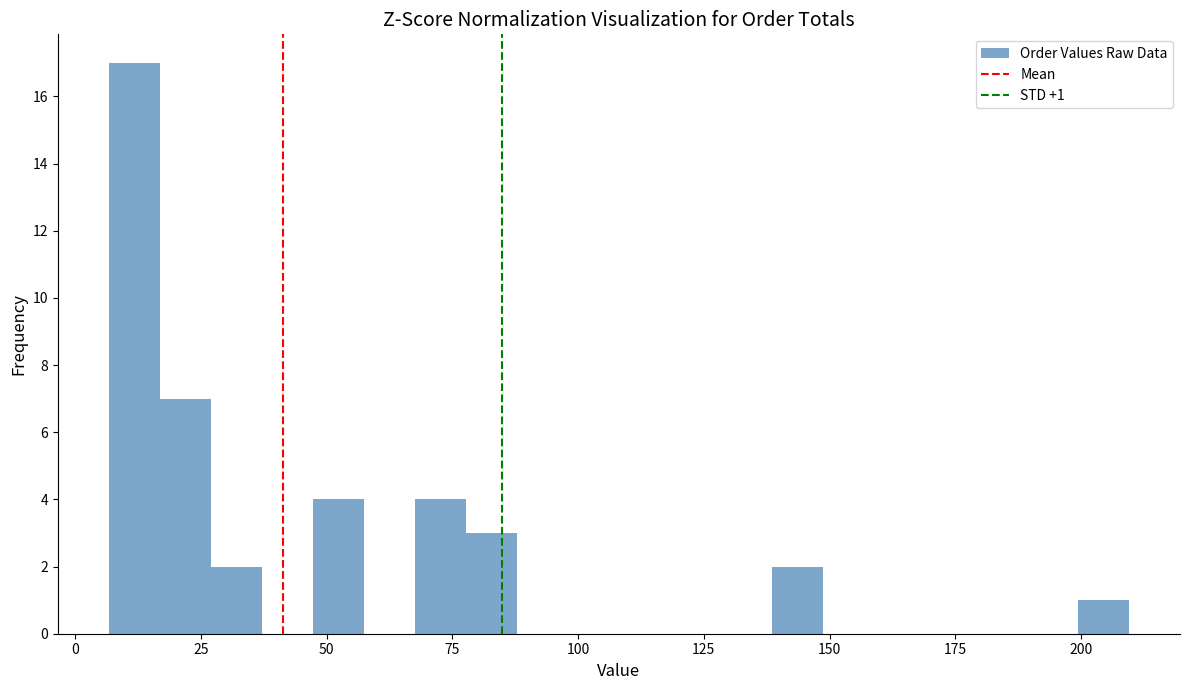

Read against the x-axis, roughly where is the centre of the tallest bar?

10